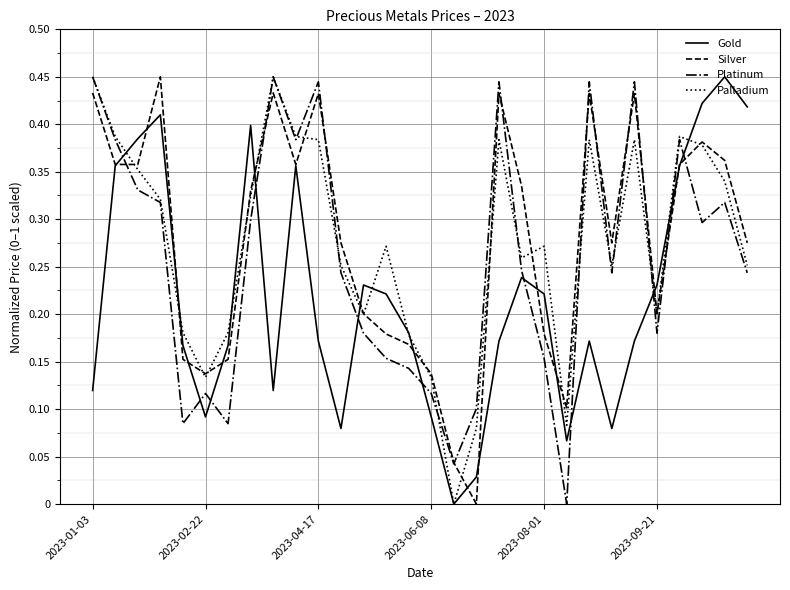

What are all the series names shown in the legend?

Gold, Silver, Platinum, Palladium